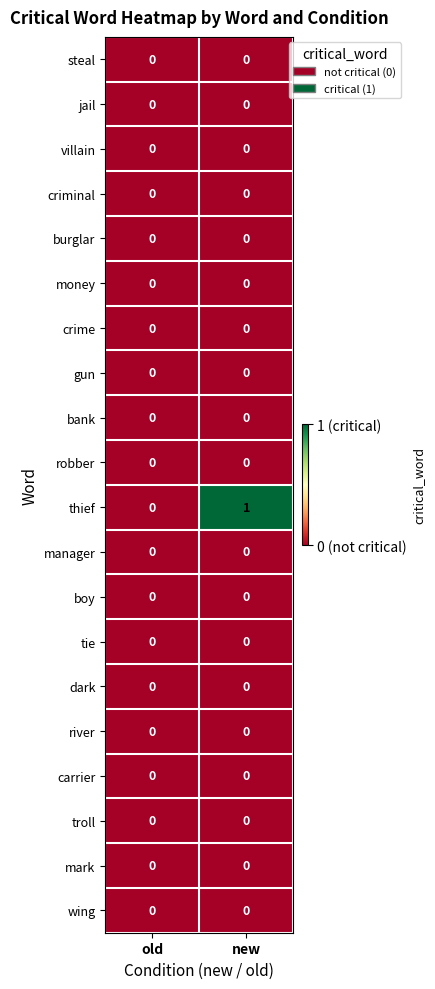

The manager series shows 0 at old. True or false?

True